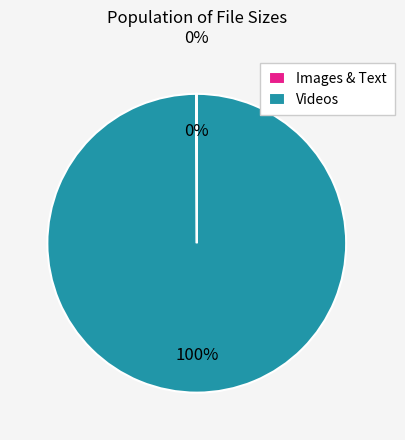

Which slice is the largest?

Videos